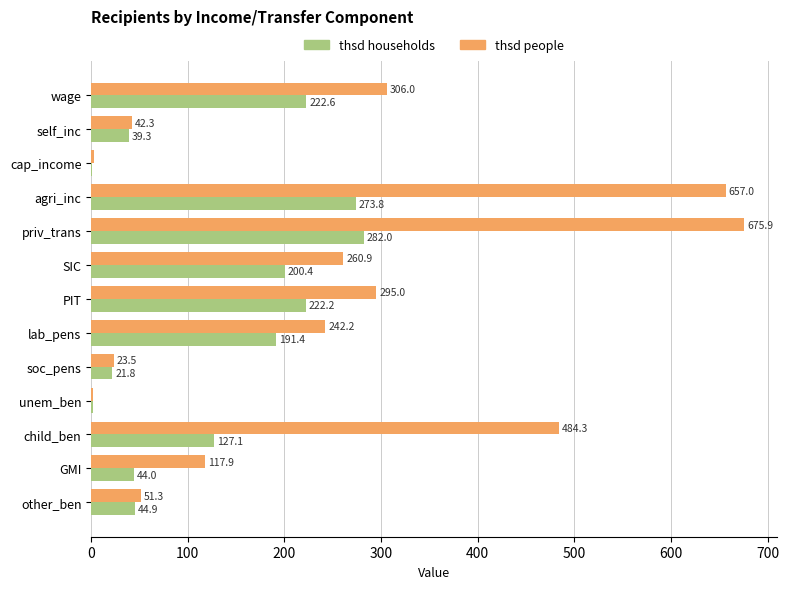

The value of thsd people at priv_trans is 225.2. True or false?

False